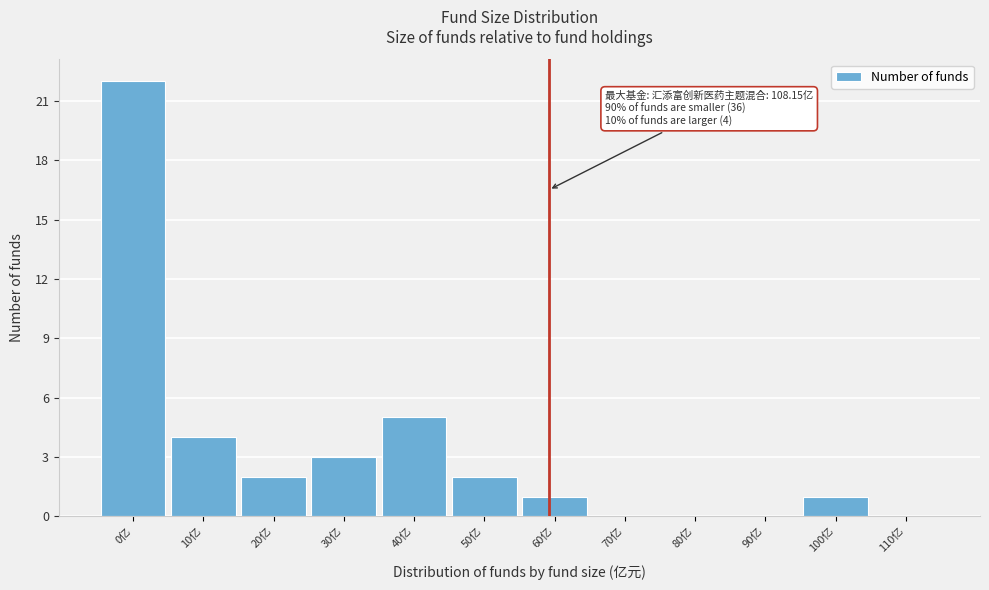

Reading right to left, list all the values displayed in this chart.

110亿=0	100亿=1	90亿=0	80亿=0	70亿=0	60亿=1	50亿=2	40亿=5	30亿=3	20亿=2	10亿=4	0亿=22